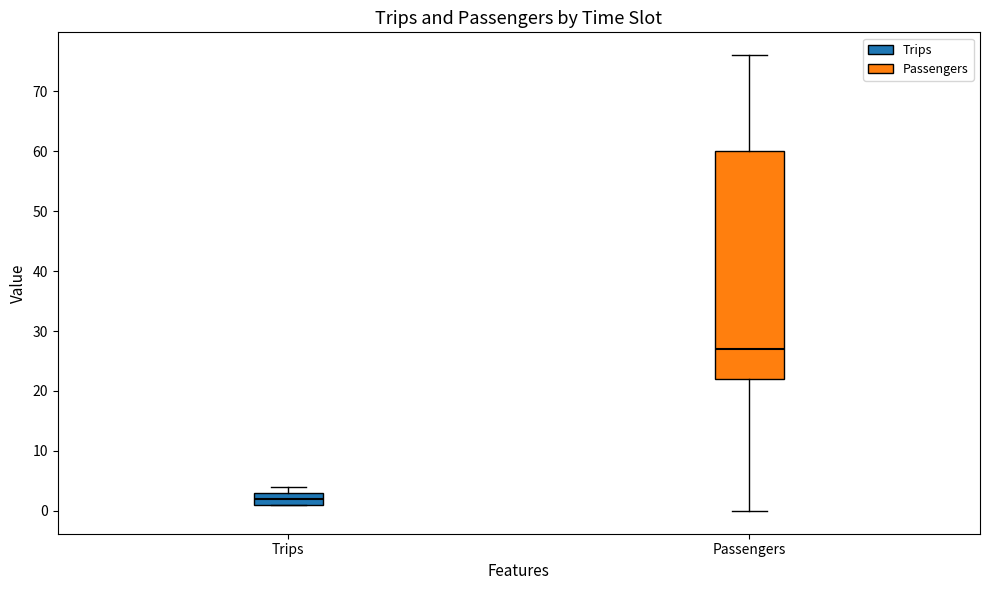

Comparing the boxes themselves (not the whiskers), which one is the tallest?

Passengers